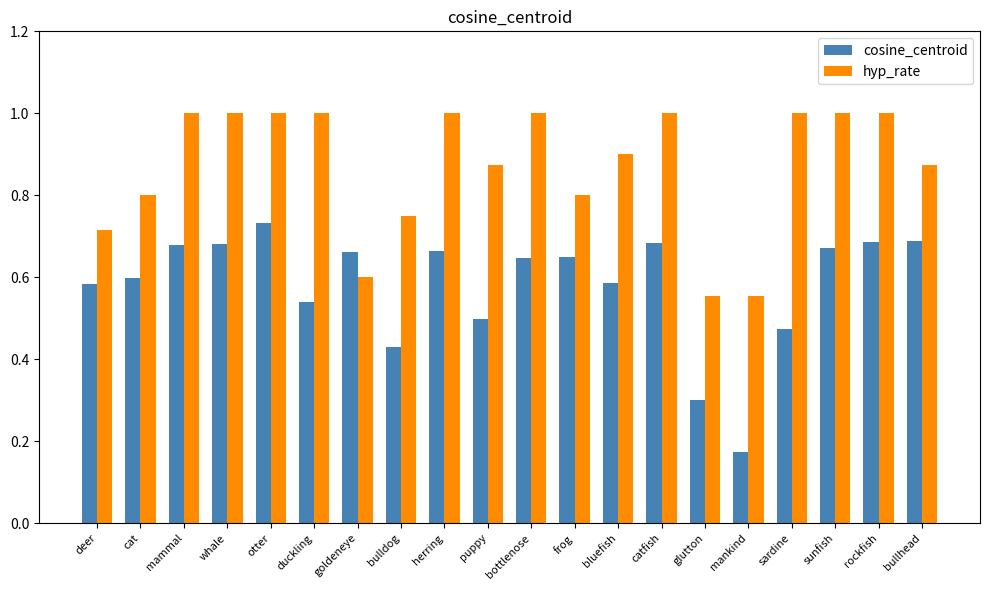

At how many categories does at least one series exceed 0?

20